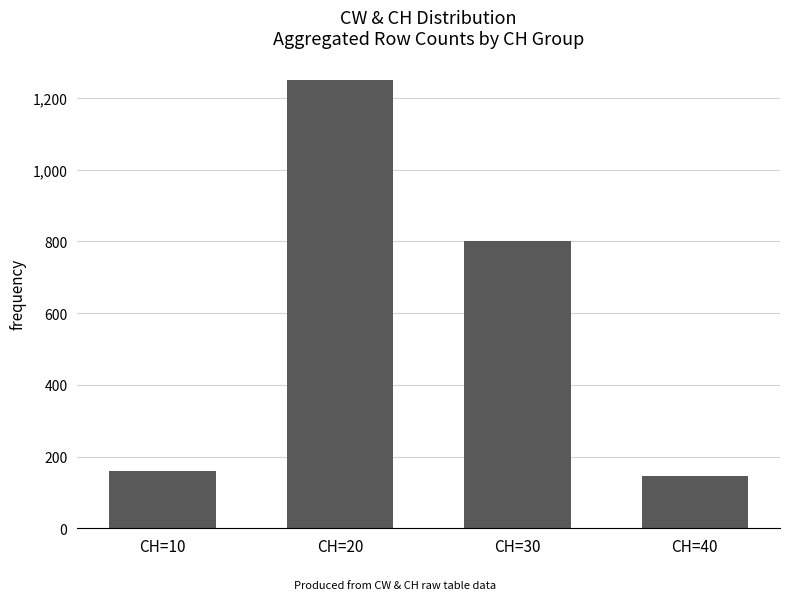

Read the value at CH=30, to the nearest 50.

800